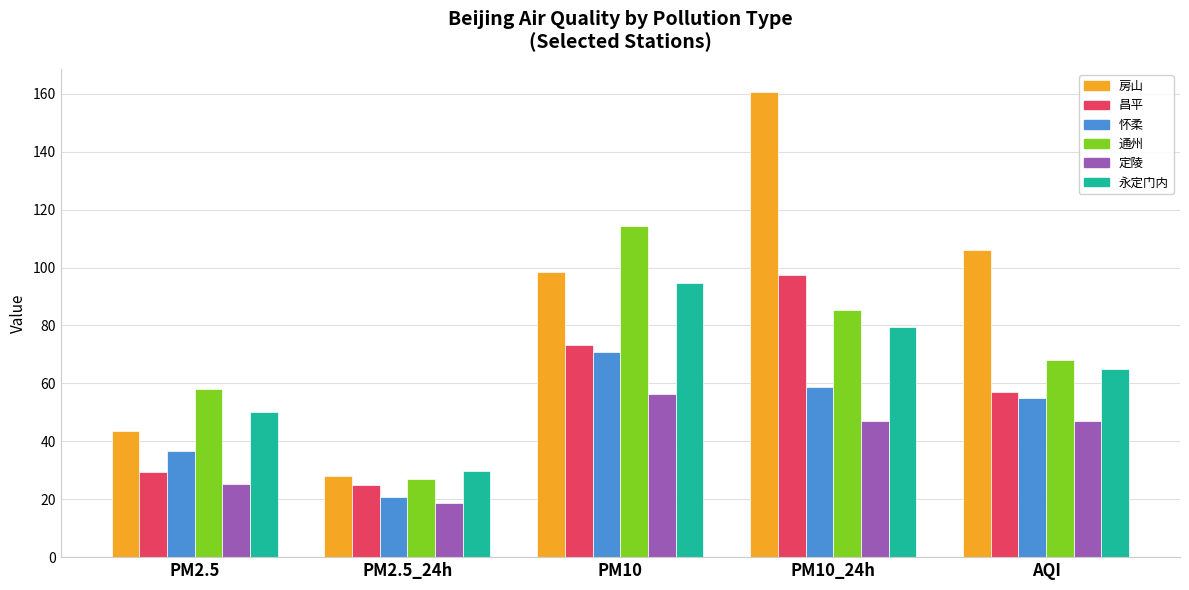

What is the total value across all series at AQI?

398.0